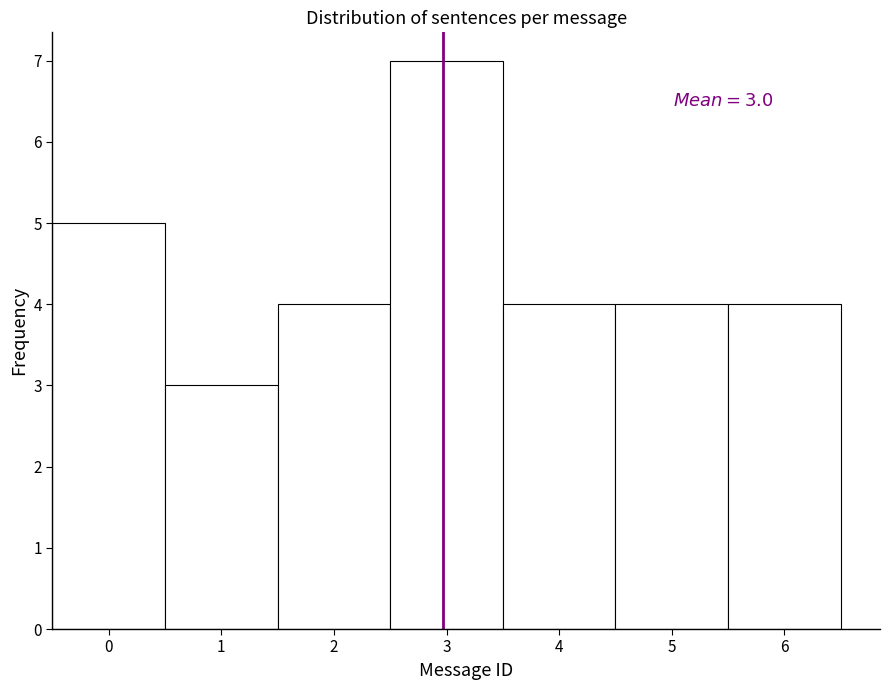

Over which range of the x-axis is the bar tallest?

2.5 to 3.5